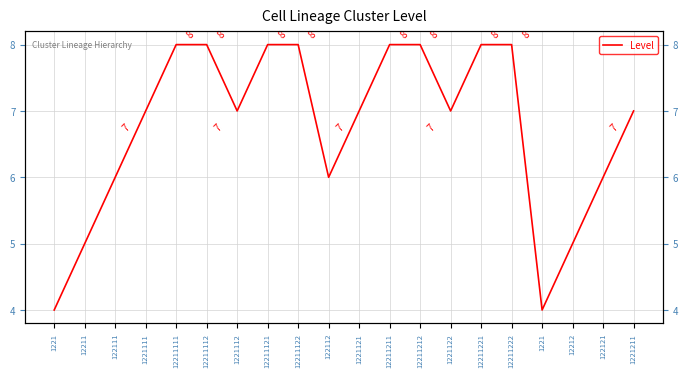

Reading left to right, list all the values displayed in this chart.

4	5	6	7	8	8	7	8	8	6	7	8	8	7	8	8	4	5	6	7